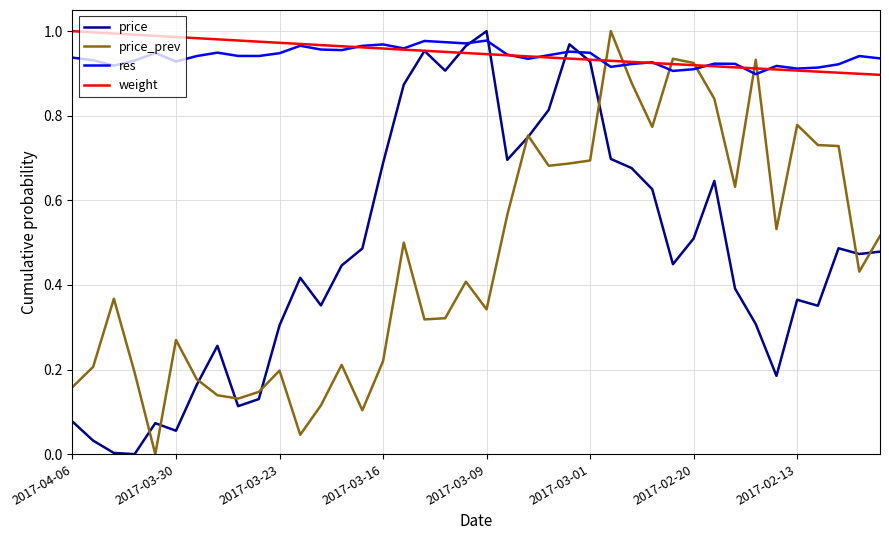

True or false: weight has a value of 0.6 at 2017-03-01.

False